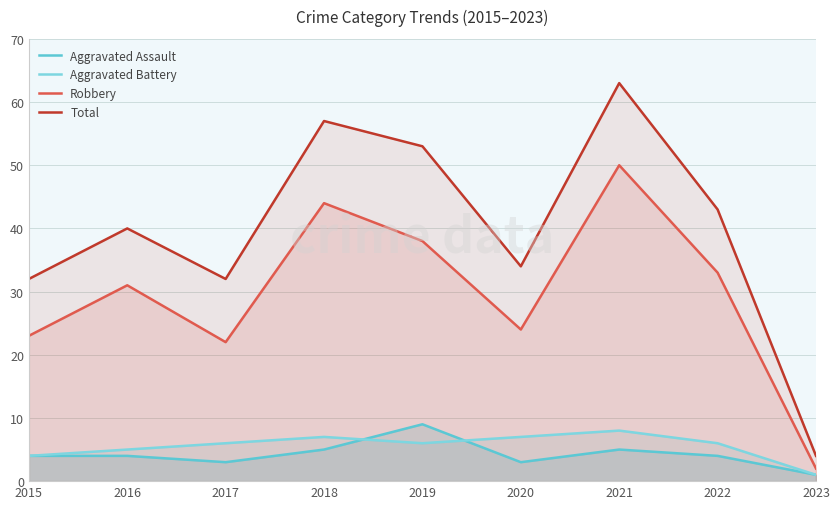

What is the total value across all series at 2020?

68